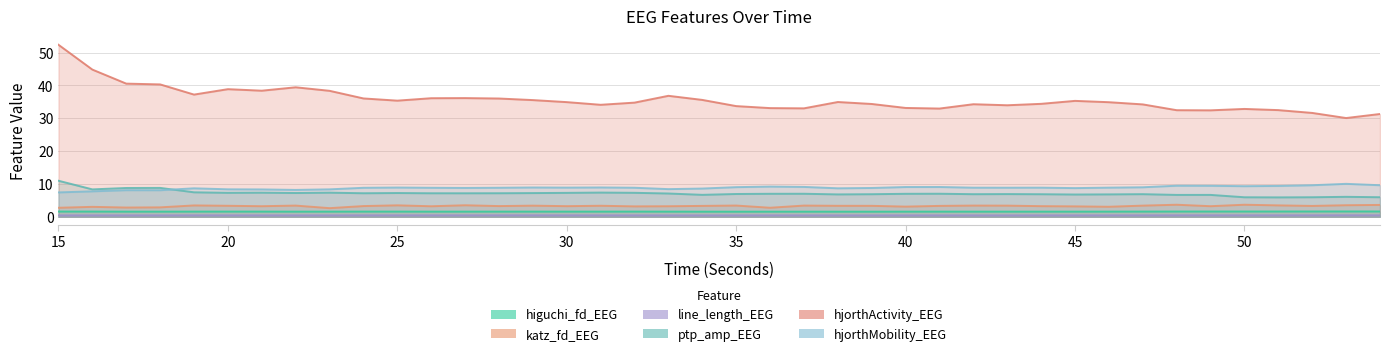

Reading left to right, transcribe all the data shown in this chart.

higuchi_fd_EEG: 15=1.6	16=1.6	17=1.5	18=1.5	19=1.6	20=1.6	21=1.6	22=1.5	23=1.5	24=1.6	25=1.6	26=1.5	27=1.5	28=1.5	29=1.6	30=1.5	31=1.5	32=1.6	33=1.5	34=1.5	35=1.5	36=1.5	37=1.5	38=1.5	39=1.5	40=1.5	41=1.5	42=1.5	43=1.5	44=1.5	45=1.5	46=1.6	47=1.6	48=1.6	49=1.6	50=1.6	51=1.6	52=1.6	53=1.6	54=1.6
katz_fd_EEG: 15=2.7	16=3.0	17=2.8	18=2.8	19=3.4	20=3.3	21=3.2	22=3.4	23=2.6	24=3.2	25=3.5	26=3.2	27=3.5	28=3.2	29=3.4	30=3.2	31=3.3	32=3.1	33=3.2	34=3.3	35=3.4	36=2.7	37=3.4	38=3.3	39=3.3	40=3.1	41=3.3	42=3.4	43=3.4	44=3.2	45=3.1	46=3.0	47=3.4	48=3.6	49=3.2	50=3.6	51=3.5	52=3.3	53=3.5	54=3.6
line_length_EEG: 15=0.4	16=0.4	17=0.4	18=0.4	19=0.4	20=0.4	21=0.4	22=0.4	23=0.4	24=0.4	25=0.4	26=0.4	27=0.4	28=0.4	29=0.4	30=0.4	31=0.4	32=0.4	33=0.4	34=0.4	35=0.4	36=0.4	37=0.4	38=0.4	39=0.4	40=0.4	41=0.4	42=0.4	43=0.4	44=0.4	45=0.4	46=0.4	47=0.4	48=0.4	49=0.4	50=0.4	51=0.4	52=0.4	53=0.4	54=0.4
ptp_amp_EEG: 15=11.0	16=8.3	17=8.8	18=8.8	19=7.4	20=7.3	21=7.3	22=7.2	23=7.3	24=7.2	25=7.2	26=7.1	27=7.1	28=7.2	29=7.2	30=7.3	31=7.4	32=7.3	33=7.1	34=6.7	35=6.9	36=7.0	37=7.0	38=6.8	39=6.9	40=7.0	41=7.0	42=6.9	43=6.9	44=6.9	45=6.8	46=6.8	47=6.9	48=6.6	49=6.6	50=5.9	51=5.9	52=5.9	53=6.1	54=5.9
hjorthActivity_EEG: 15=52.4	16=44.8	17=40.6	18=40.3	19=37.2	20=38.9	21=38.4	22=39.4	23=38.4	24=36.0	25=35.4	26=36.1	27=36.2	28=36.0	29=35.5	30=34.9	31=34.1	32=34.8	33=36.9	34=35.6	35=33.7	36=33.1	37=33.0	38=35.0	39=34.4	40=33.2	41=33.0	42=34.3	43=34.0	44=34.4	45=35.3	46=34.9	47=34.2	48=32.5	49=32.4	50=32.9	51=32.5	52=31.6	53=30.1	54=31.3
hjorthMobility_EEG: 15=7.4	16=7.7	17=8.1	18=8.1	19=8.7	20=8.4	21=8.3	22=8.2	23=8.3	24=8.8	25=8.9	26=8.8	27=8.8	28=8.8	29=8.9	30=8.9	31=8.9	32=8.8	33=8.4	34=8.6	35=9.0	36=9.2	37=9.1	38=8.7	39=8.8	40=9.0	41=9.1	42=8.8	43=8.8	44=8.9	45=8.7	46=8.9	47=9.0	48=9.4	49=9.4	50=9.3	51=9.4	52=9.6	53=10.0	54=9.6